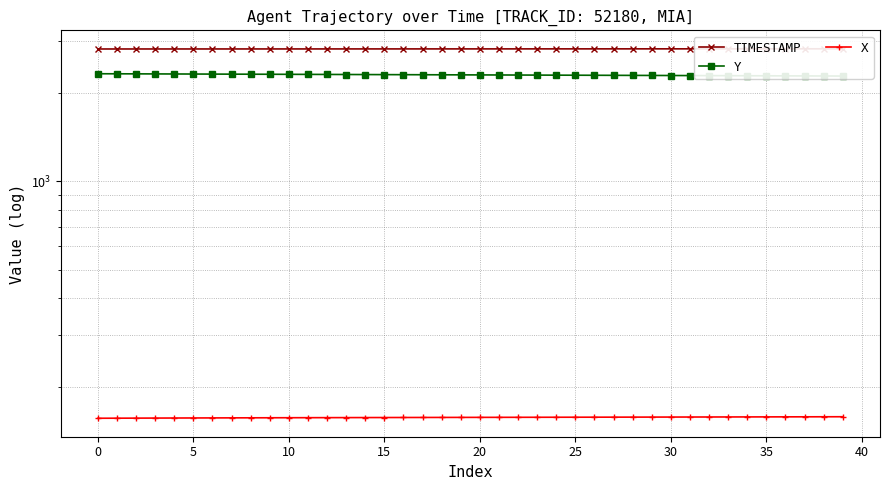

What is the smallest value displayed?

156.1